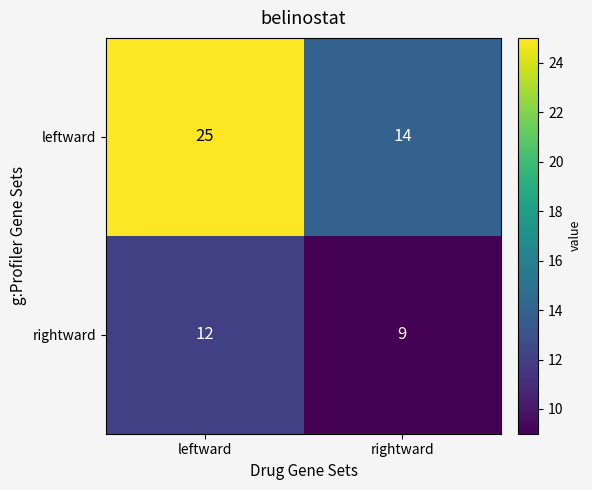

Which series changed the most between leftward and rightward?

leftward